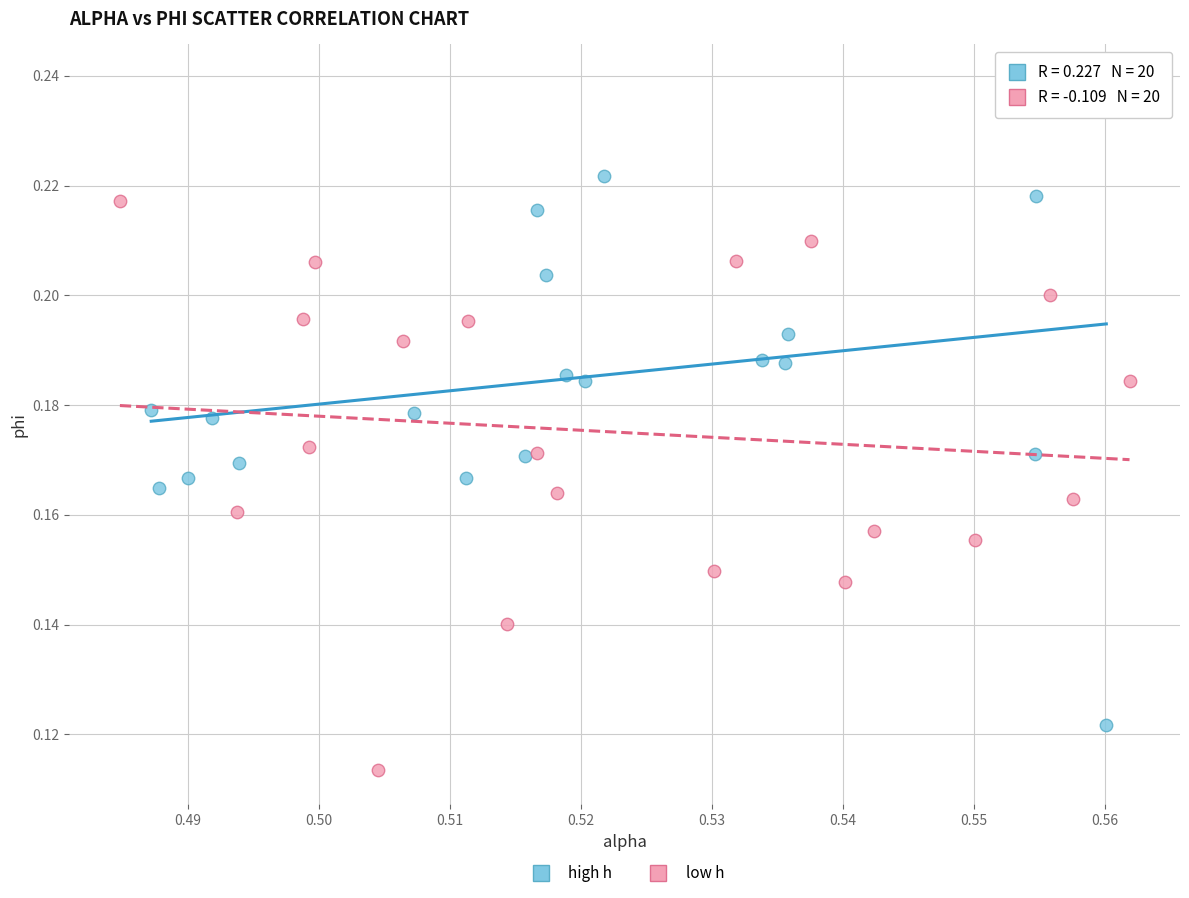

What are all the series names shown in the legend?

high h, low h